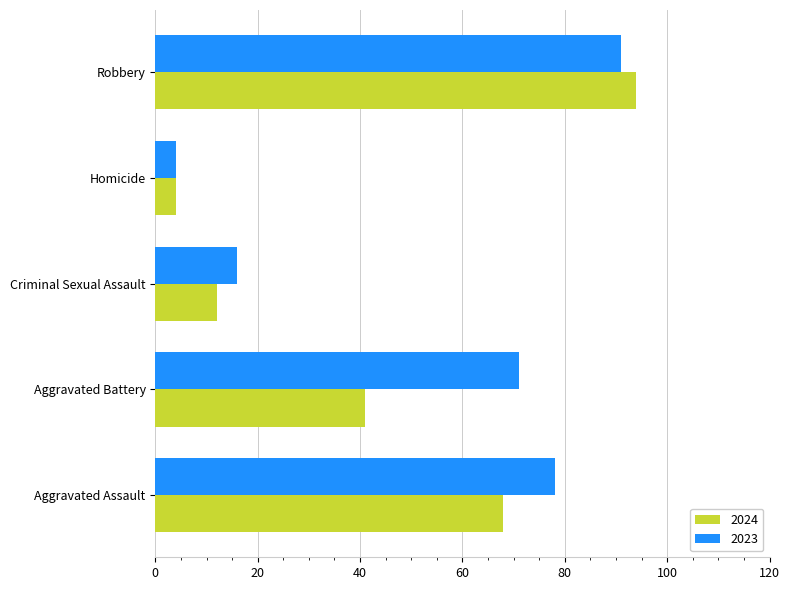

What is the smallest value displayed?

4